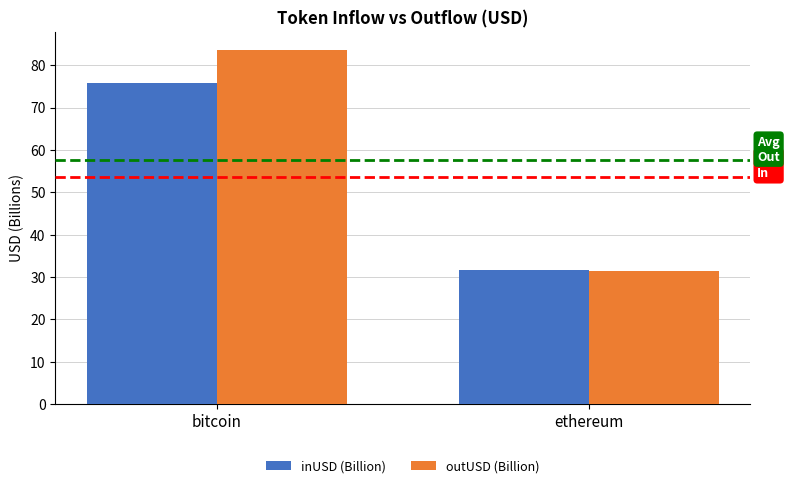

List the series in order of their overall mean, highest first.

outUSD (Billion), inUSD (Billion)